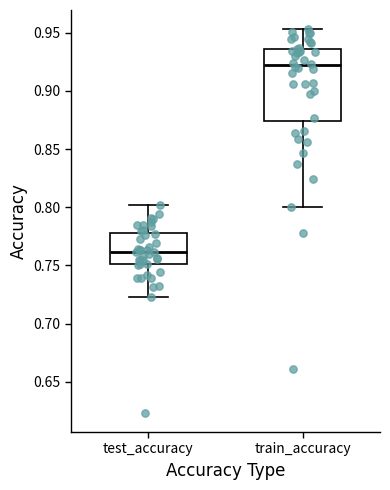

Where does the upper whisker of the box for train_accuracy end on the y-axis? The values are not printed on the chart, so give them approximately, as read against the axis.

0.955